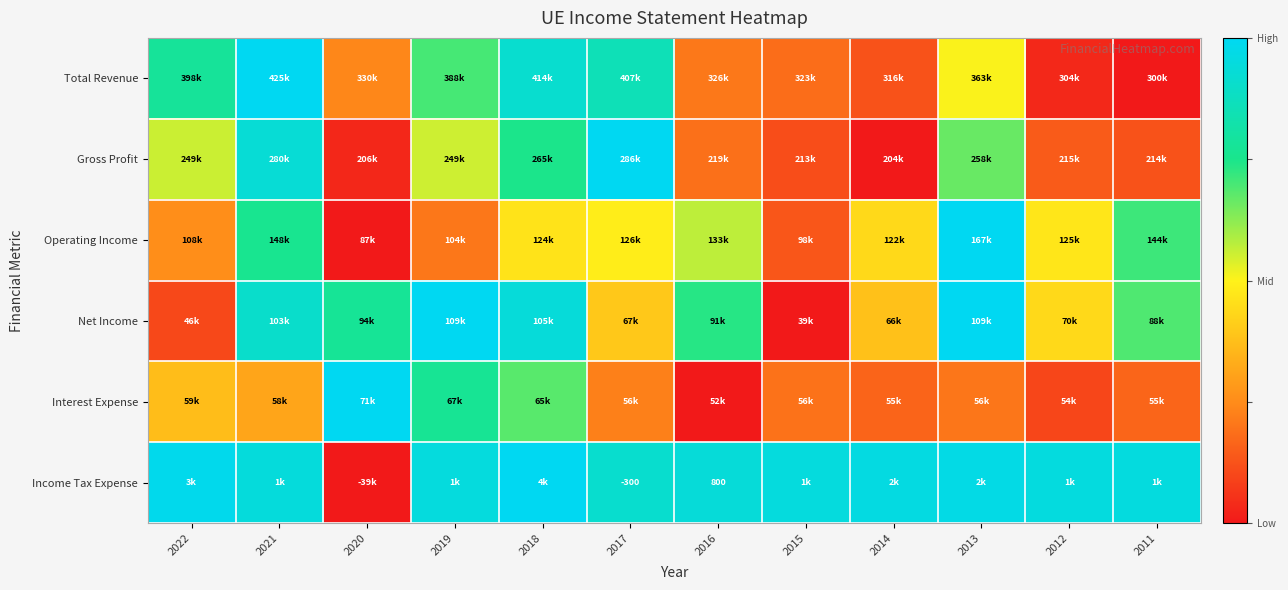

True or false: Operating Income has a value of 0.4 at 2020.

False